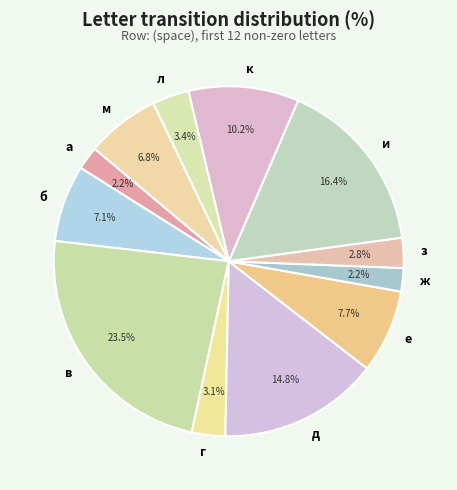

Is к the majority of the pie?

No